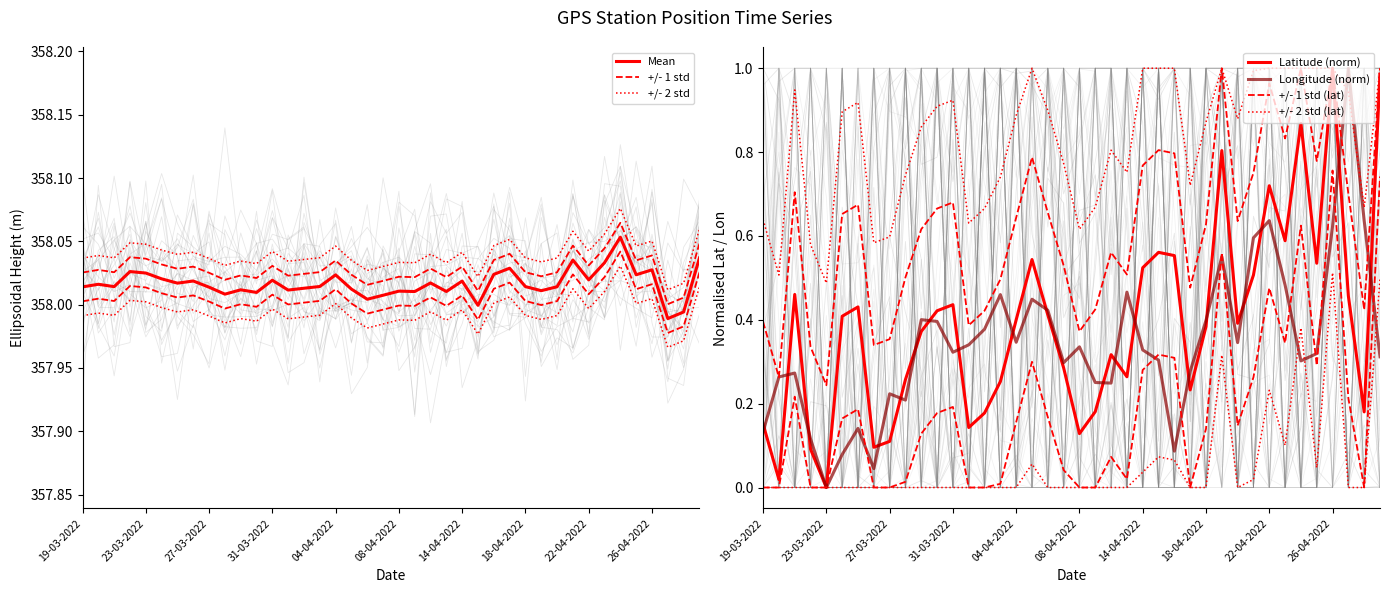

Count the number of categories in the chart.

40